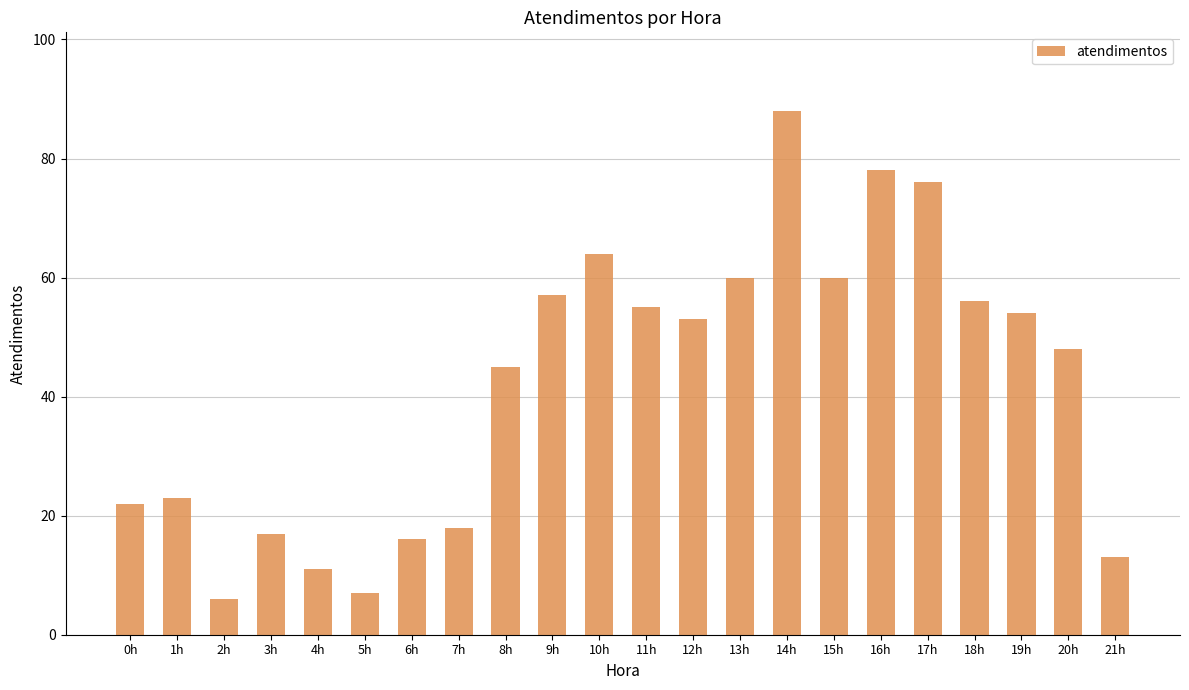

Is it true that the value at 21h is 13?

True